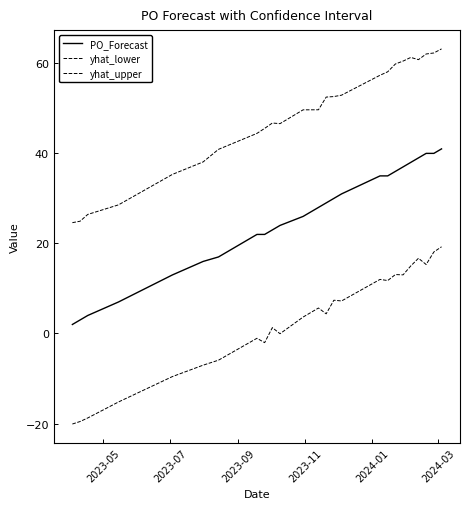

Does the chart have visible grid lines?

No